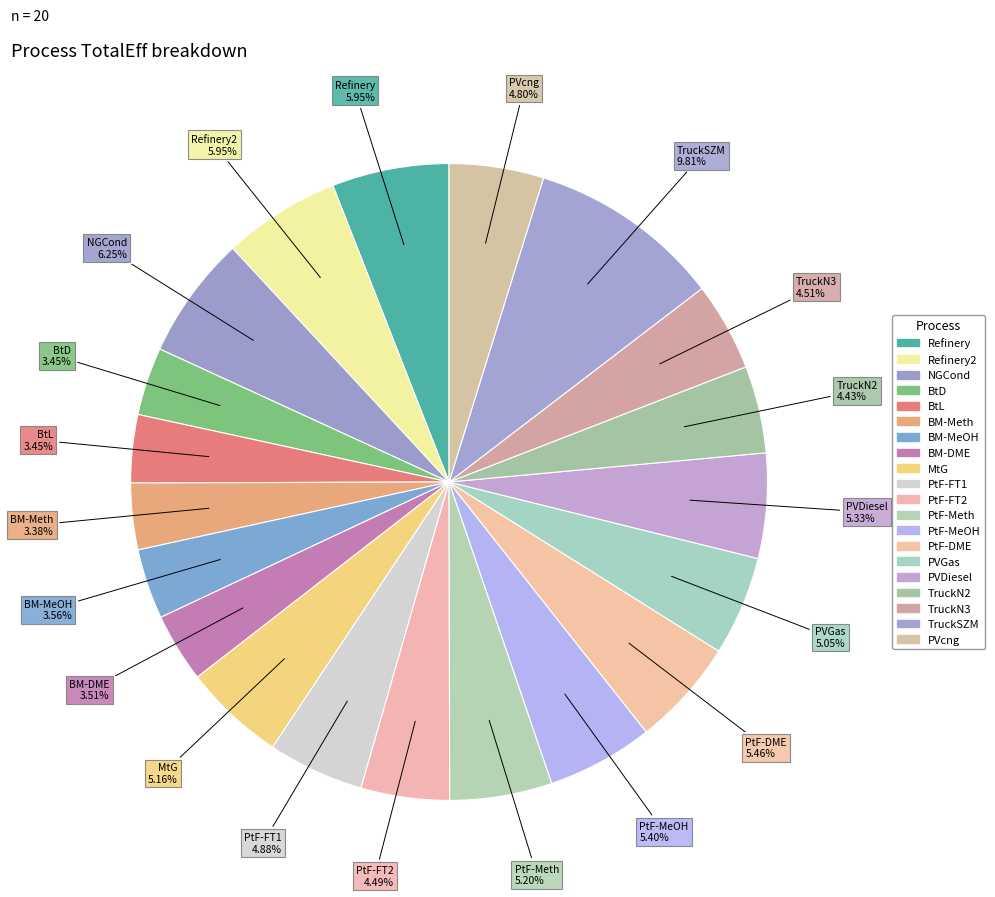

Count the number of slices in the pie.

20